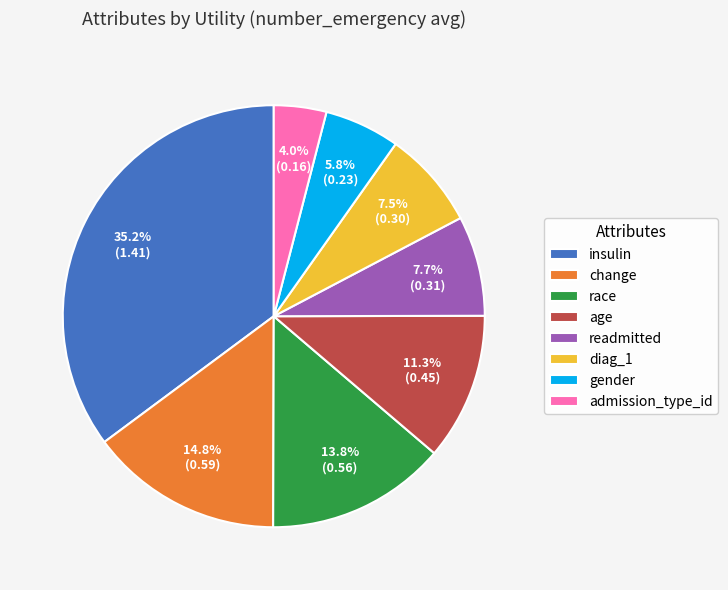

To the nearest percent, what is the difference between the diag_1 and gender slice percentages?

2%